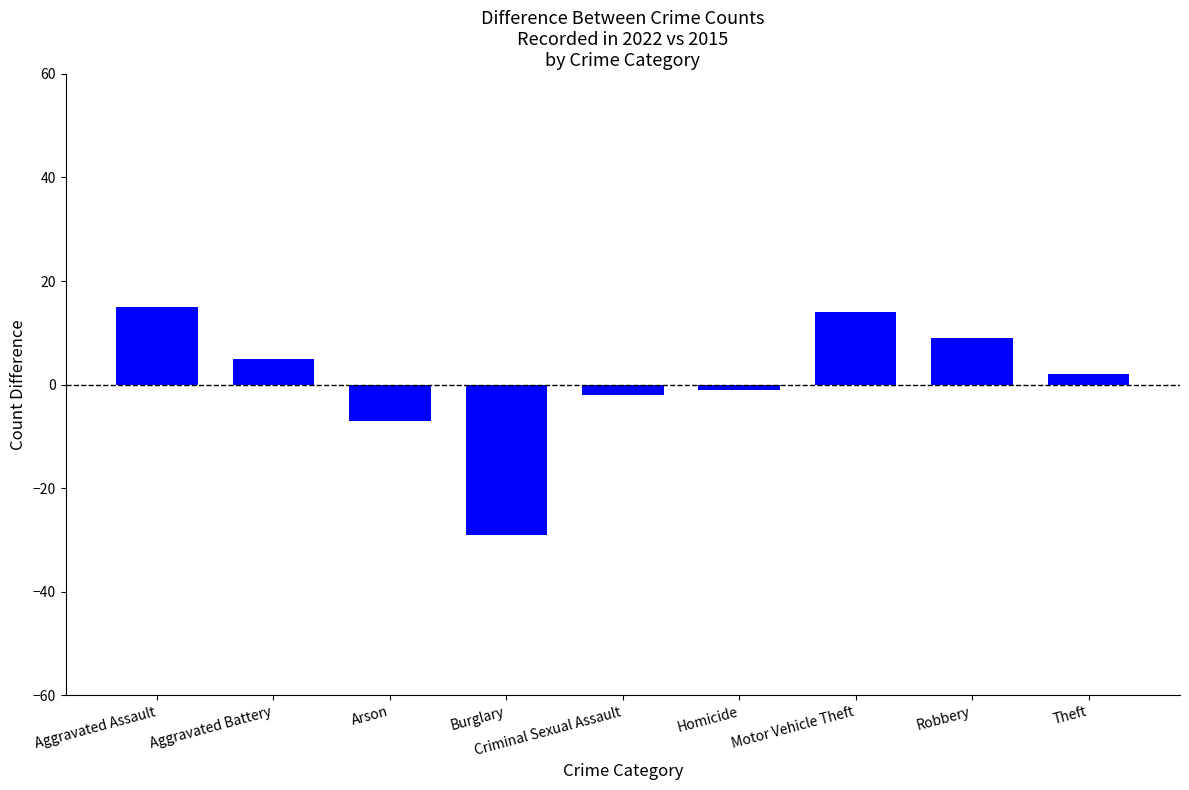

List the labels in order of value, largest first.

Aggravated Assault, Motor Vehicle Theft, Robbery, Aggravated Battery, Theft, Homicide, Criminal Sexual Assault, Arson, Burglary